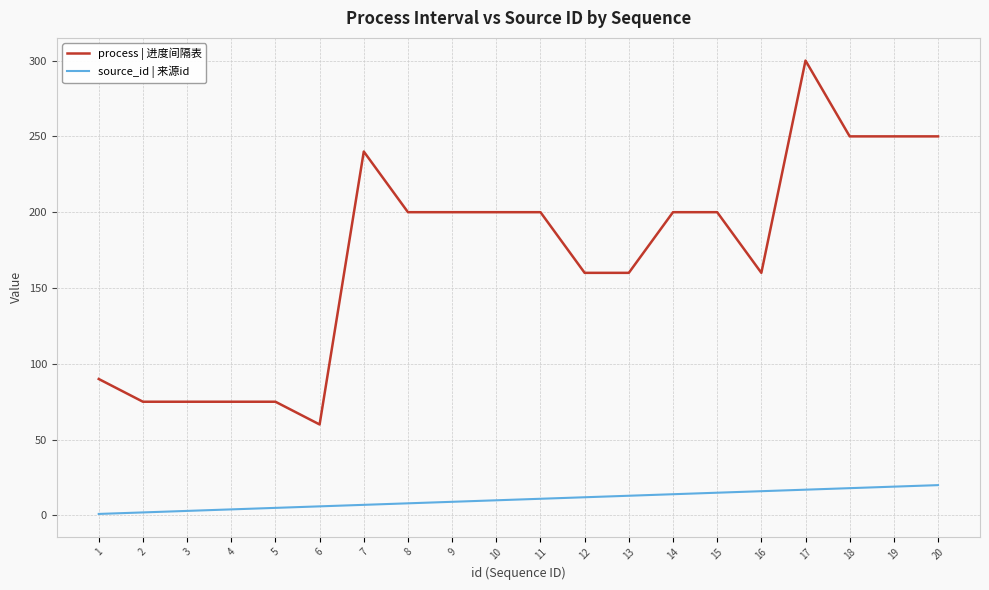

What is the difference between the maximum and minimum values in the process | 进度间隔表 series?

240